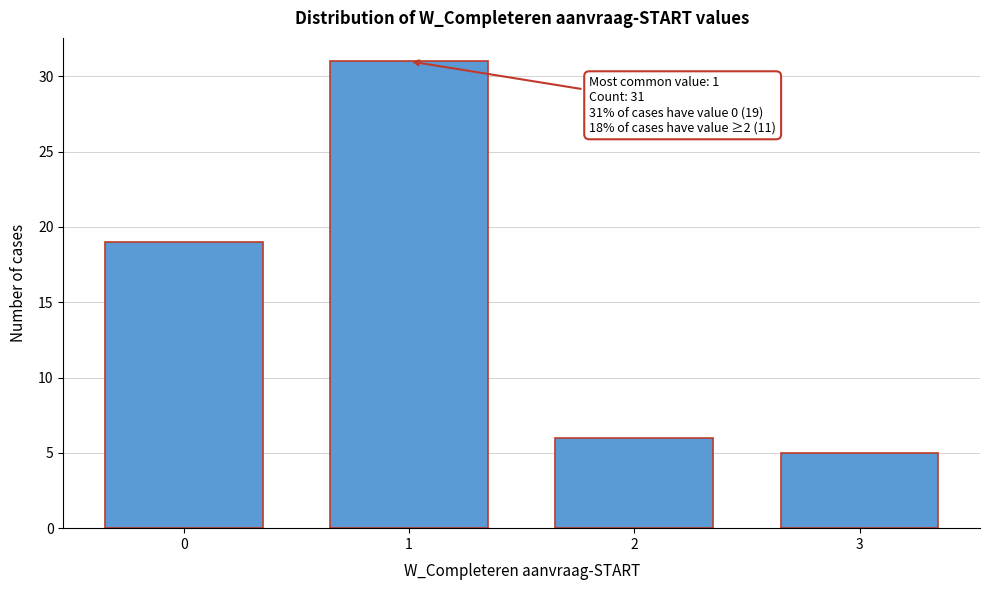

Reading left to right, transcribe all the data shown in this chart.

0=19	1=31	2=6	3=5